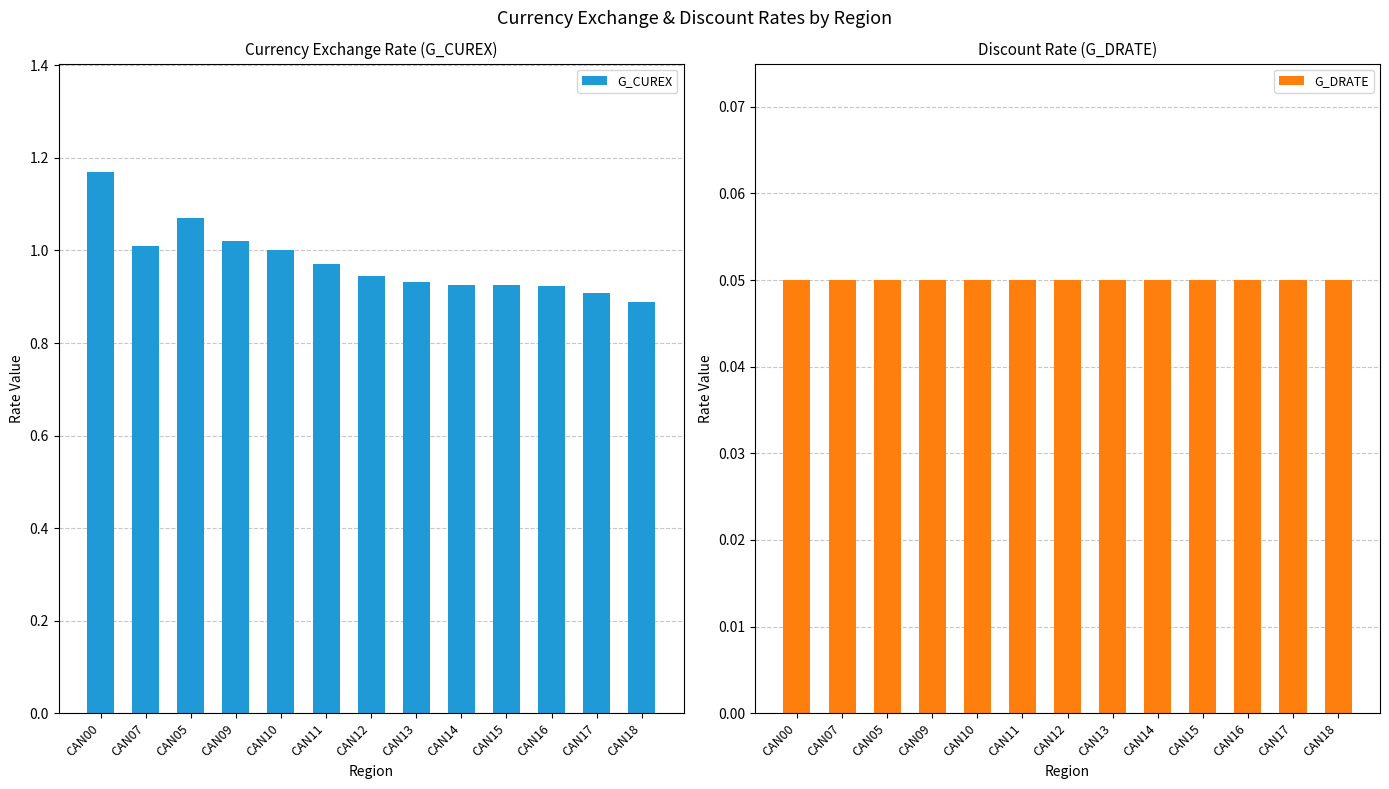

What is the value of the G_CUREX bar at the 1st from the left?

1.2